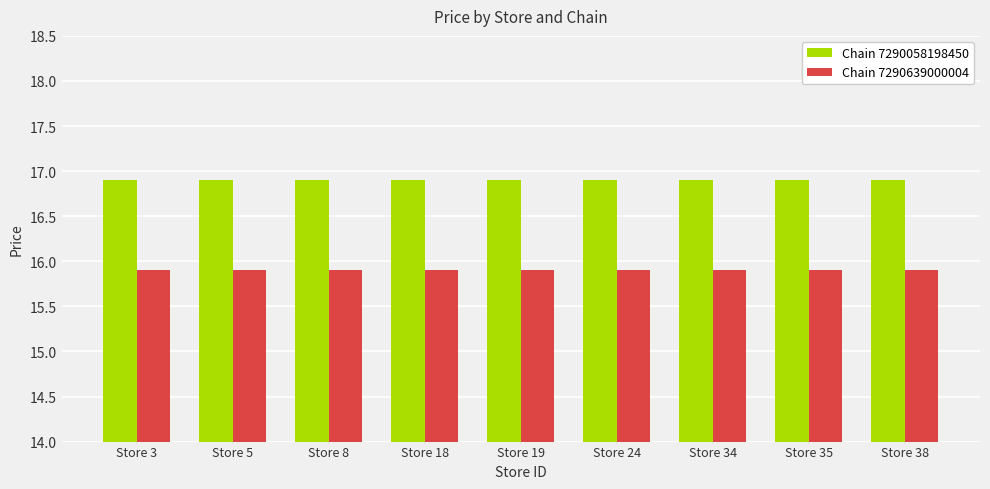

List the series in order of their overall mean, lowest first.

Chain 7290639000004, Chain 7290058198450